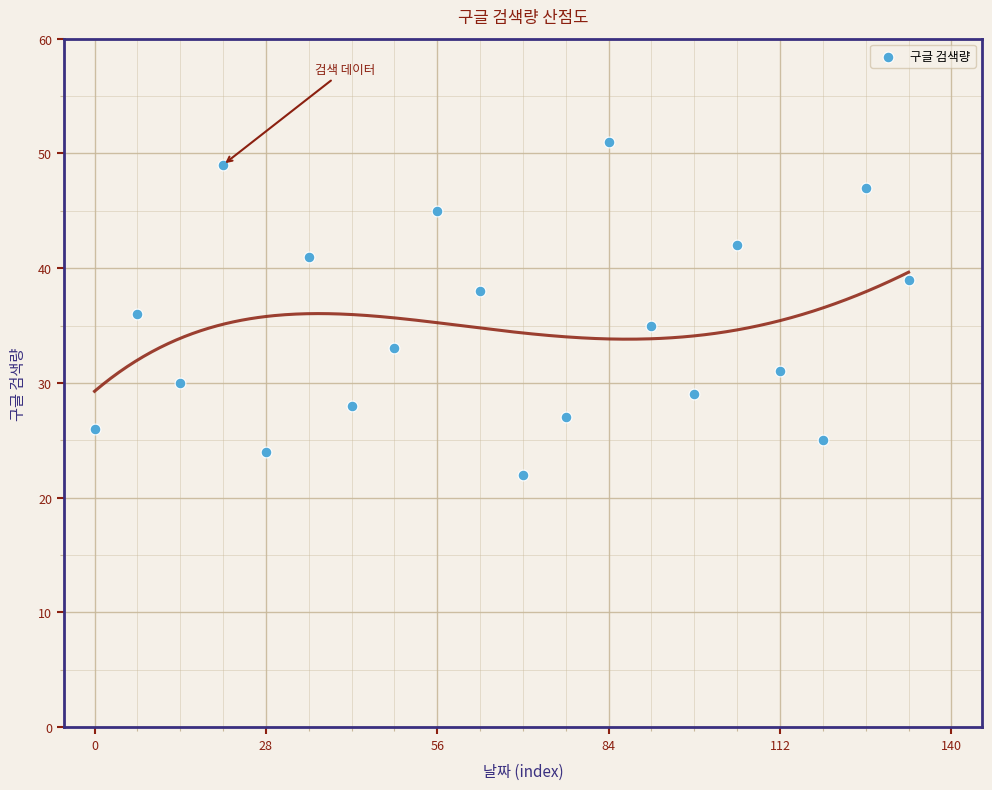

What is the range of X values (max minus min)?

133